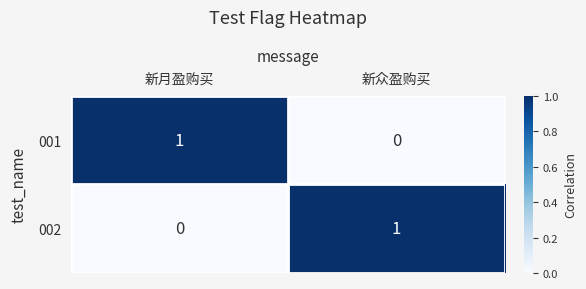

Reading left to right, list all the values displayed in this chart.

001: 新月盈购买=1	新众盈购买=0
002: 新月盈购买=0	新众盈购买=1